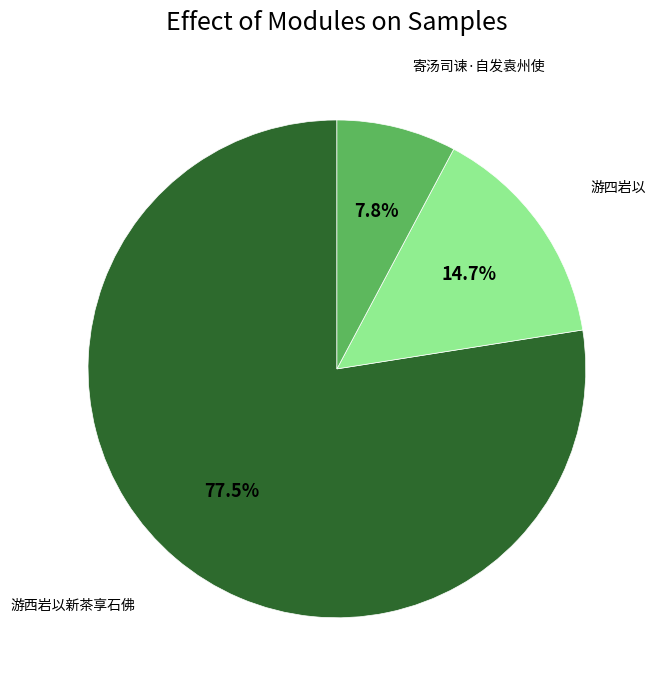

Count the number of slices in the pie.

3